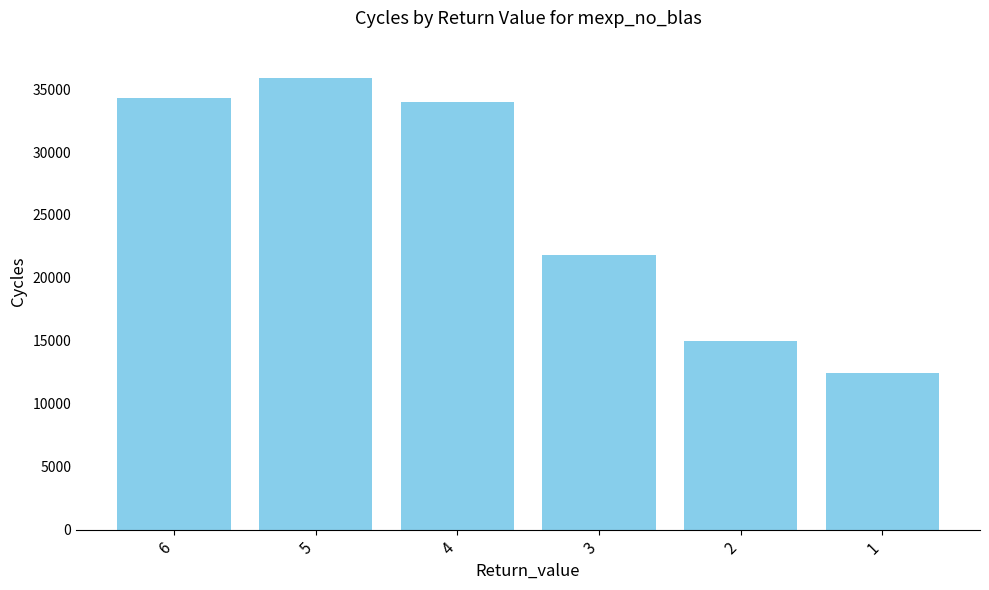

True or false: the data shows 18125.6 at 1.

False